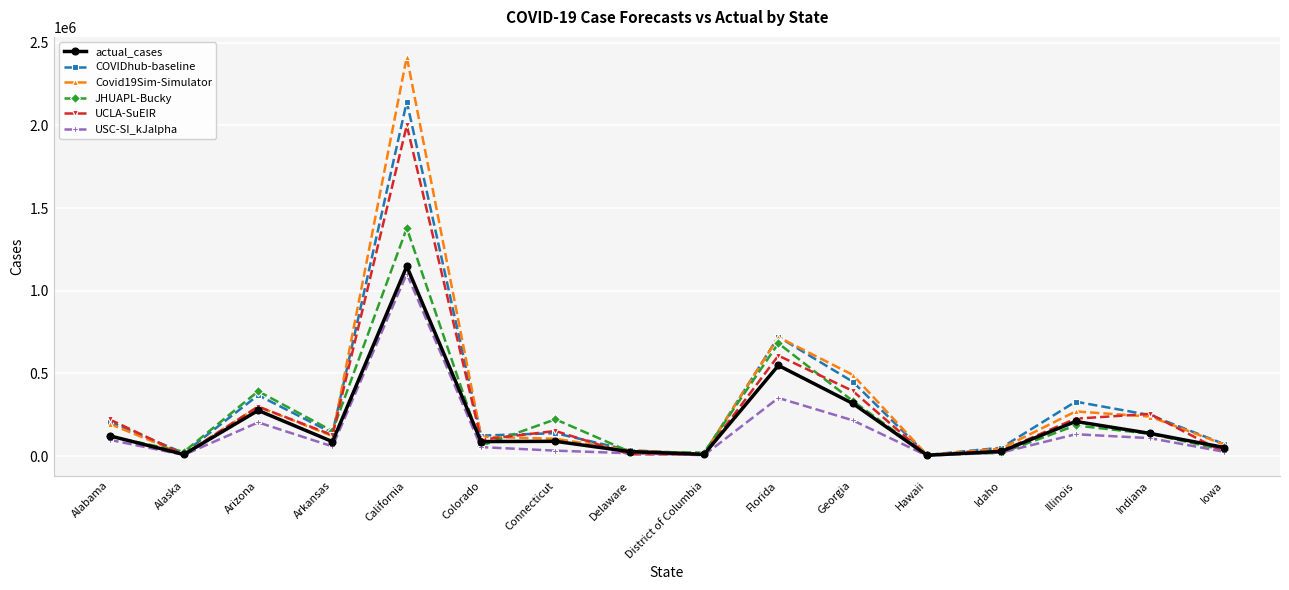

At which category does the chart reach its peak across all series?

California